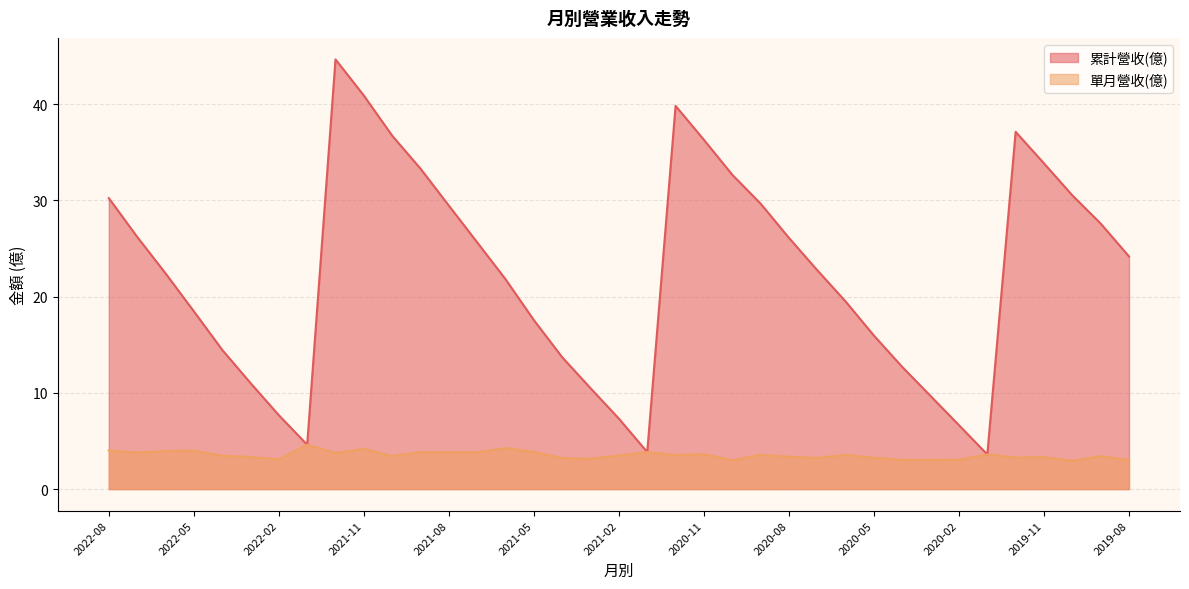

At 2021-09, list the series in order from largest to smallest.

累計營收(億), 單月營收(億)